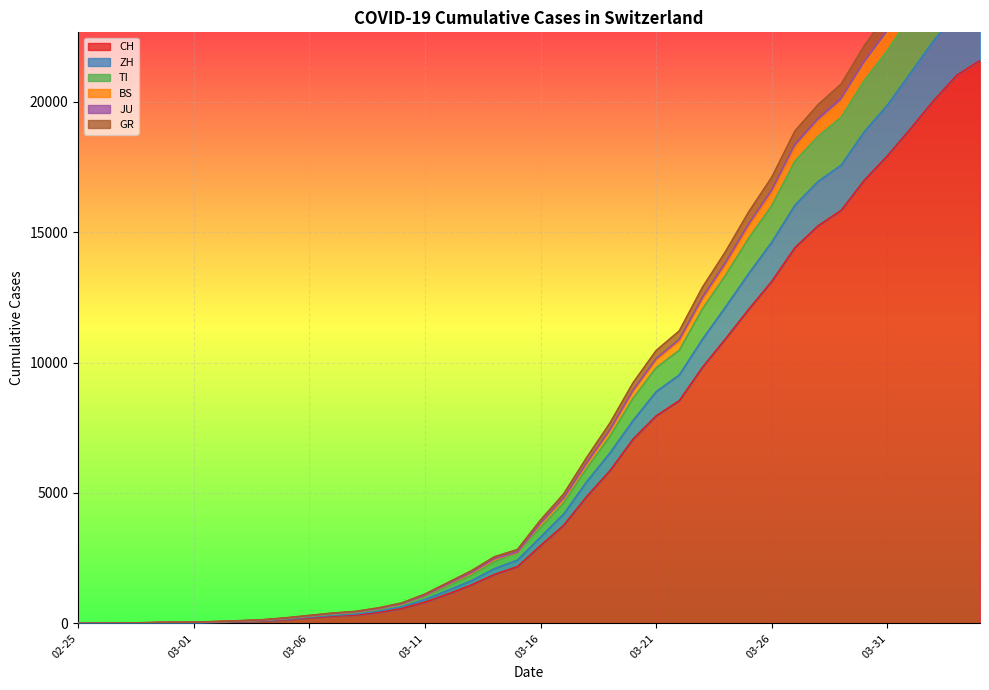

True or false: ZH has a value of 10 at 2020-02-27.

True